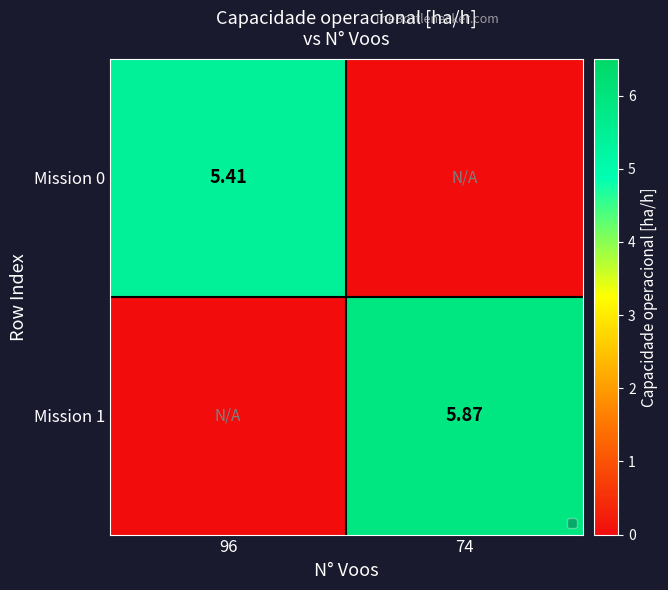

True or false: Mission 0 has a value of 0.0 at 74.

True